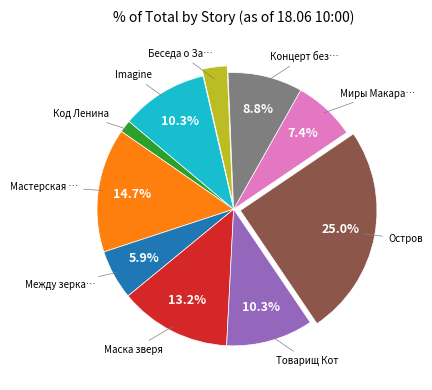

Count the number of slices in the pie.

10